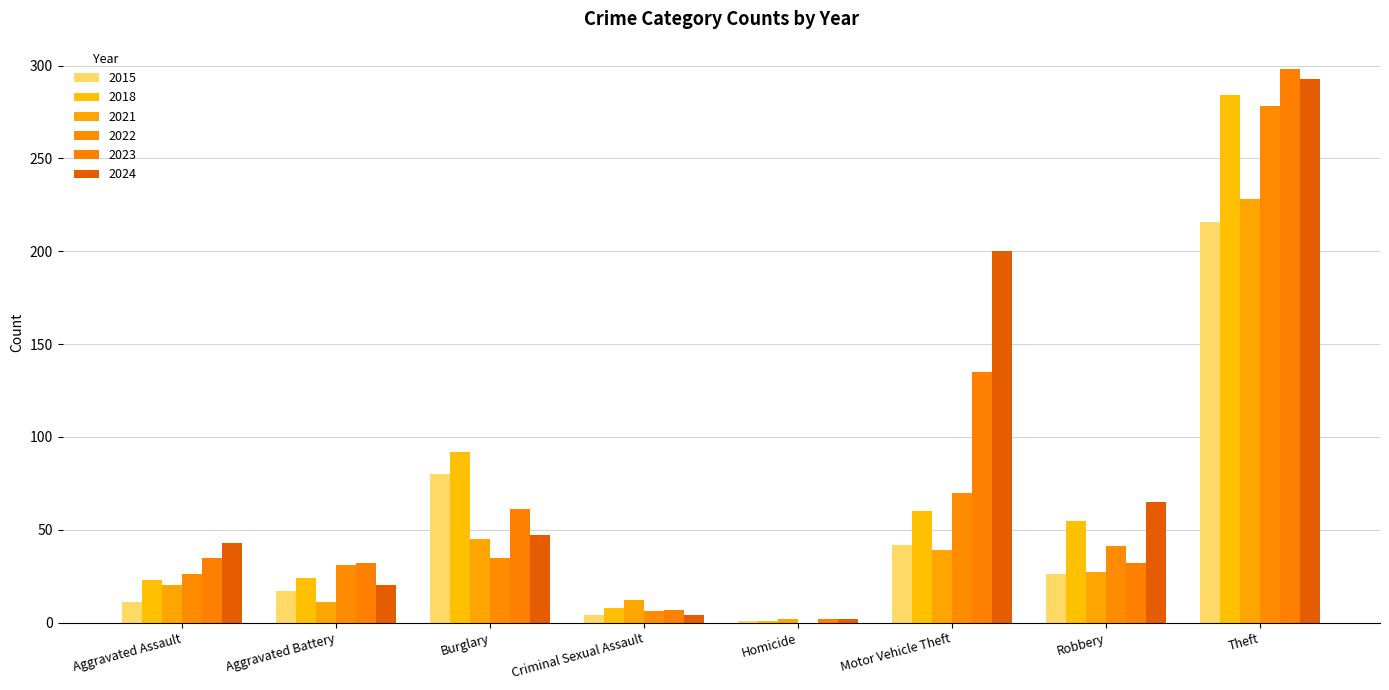

Are the bars horizontal?

No